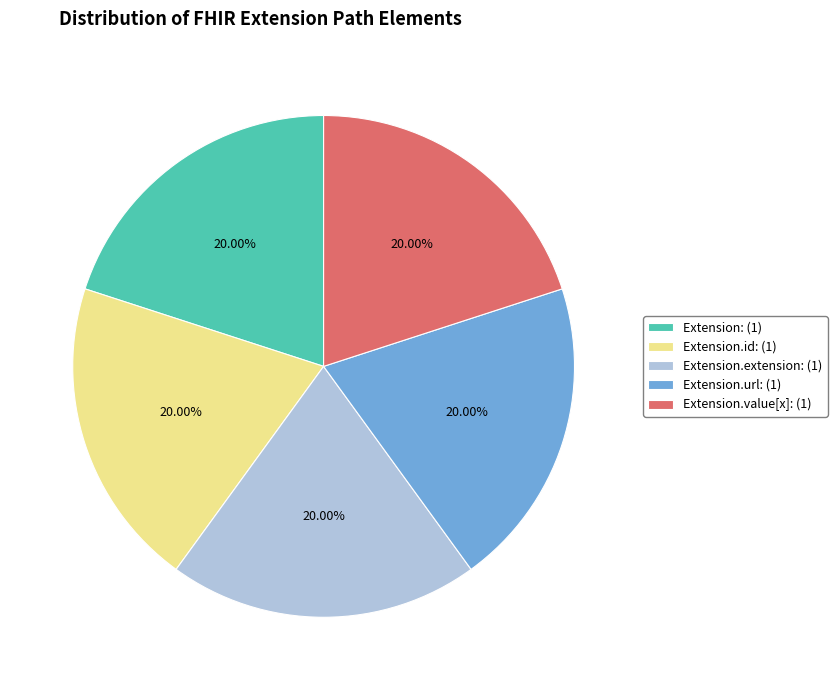

Approximately how many times larger is the value at Extension.value[x]: (1) compared to Extension: (1)?

1.0